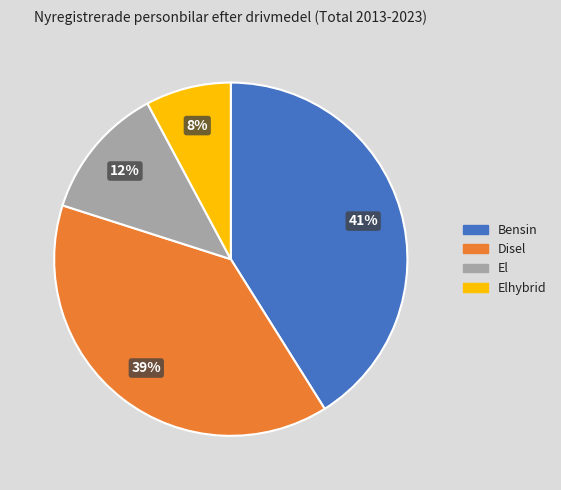

Count the number of slices in the pie.

4